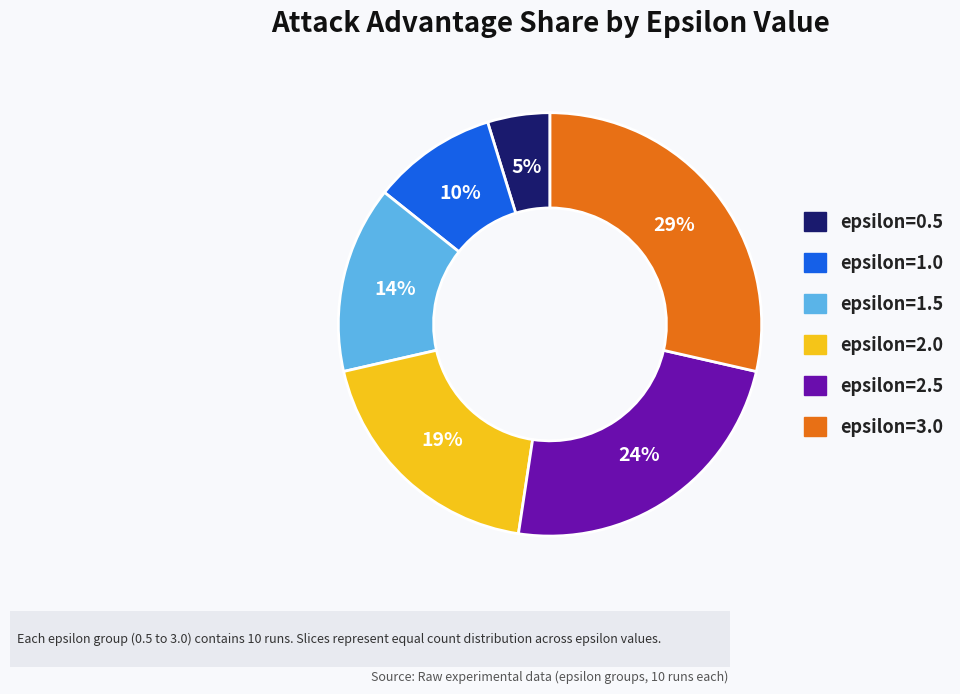

Count the number of slices in the pie.

6